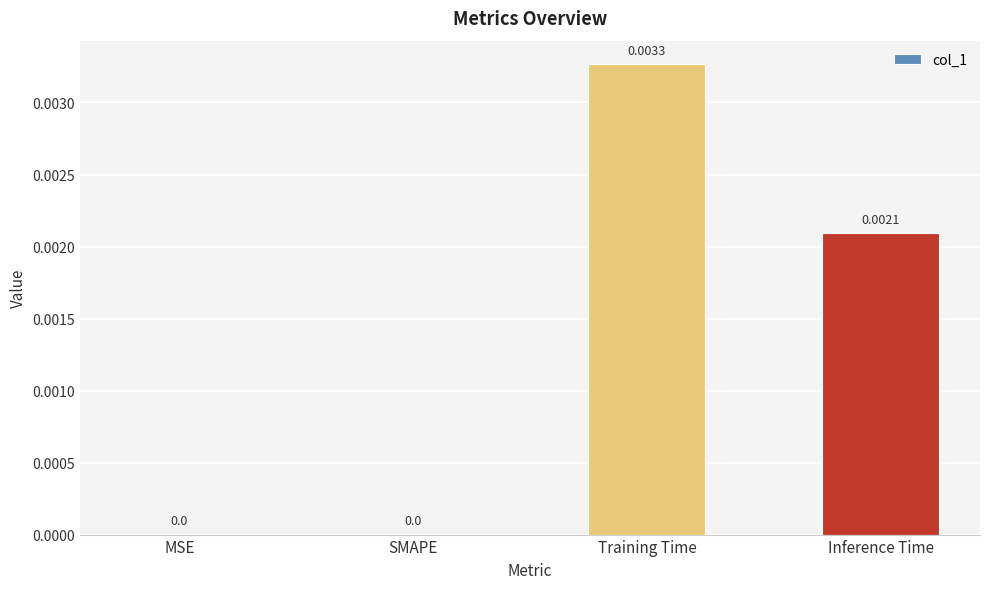

Which category has the highest value across all series?

Training Time